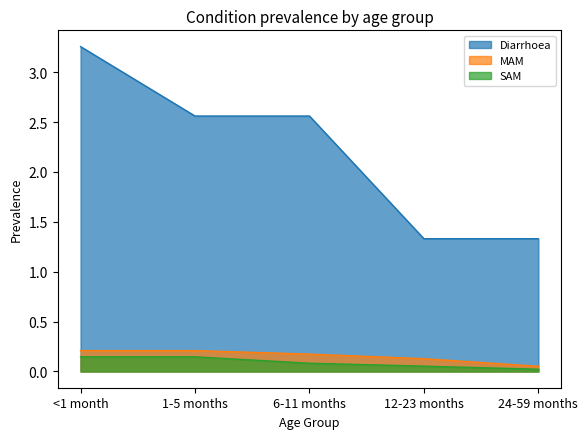

At how many categories does at least one series exceed 2?

3